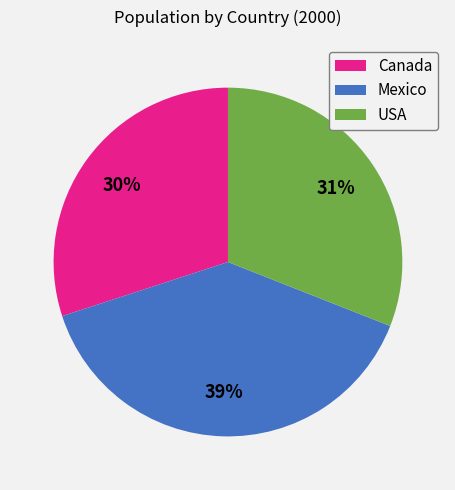

How many slices are in this pie chart?

3